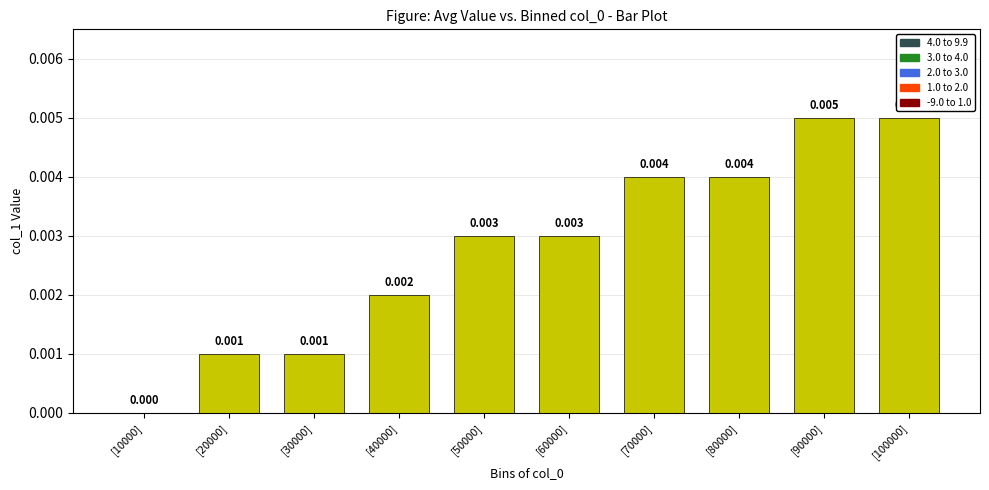

How many values are above zero?

9